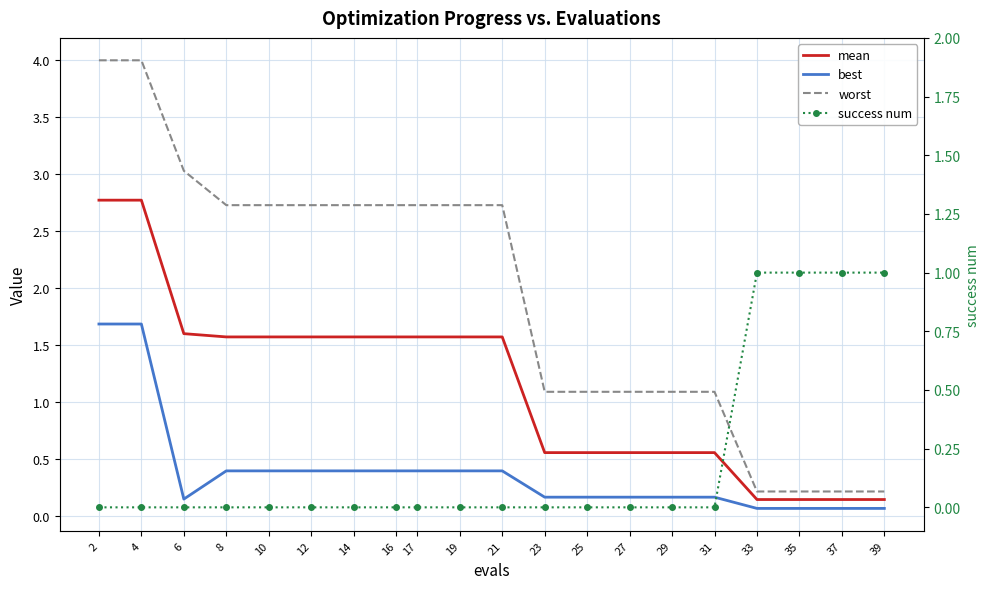

Reading left to right, what are all the values shown in this chart?

mean: 2=2.8	4=2.8	6=1.6	8=1.6	10=1.6	12=1.6	14=1.6	16=1.6	17=1.6	19=1.6	21=1.6	23=0.6	25=0.6	27=0.6	29=0.6	31=0.6	33=0.1	35=0.1	37=0.1	39=0.1
best: 2=1.7	4=1.7	6=0.1	8=0.4	10=0.4	12=0.4	14=0.4	16=0.4	17=0.4	19=0.4	21=0.4	23=0.2	25=0.2	27=0.2	29=0.2	31=0.2	33=0.1	35=0.1	37=0.1	39=0.1
worst: 2=4.0	4=4.0	6=3.0	8=2.7	10=2.7	12=2.7	14=2.7	16=2.7	17=2.7	19=2.7	21=2.7	23=1.1	25=1.1	27=1.1	29=1.1	31=1.1	33=0.2	35=0.2	37=0.2	39=0.2
success num: 2=0.0	4=0.0	6=0.0	8=0.0	10=0.0	12=0.0	14=0.0	16=0.0	17=0.0	19=0.0	21=0.0	23=0.0	25=0.0	27=0.0	29=0.0	31=0.0	33=1.0	35=1.0	37=1.0	39=1.0